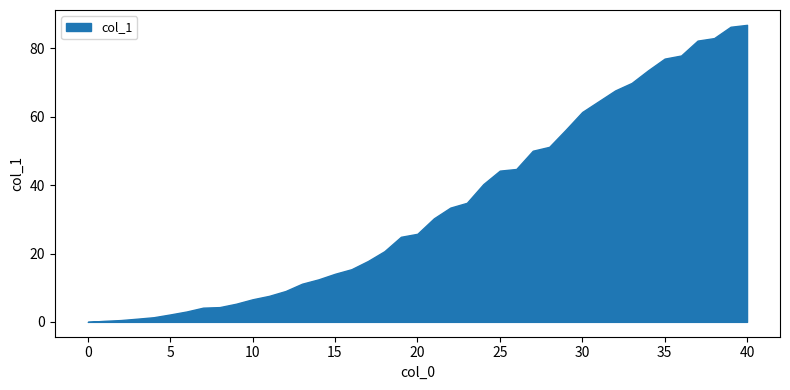

What is the sum of the values at 18 and 38?

103.7